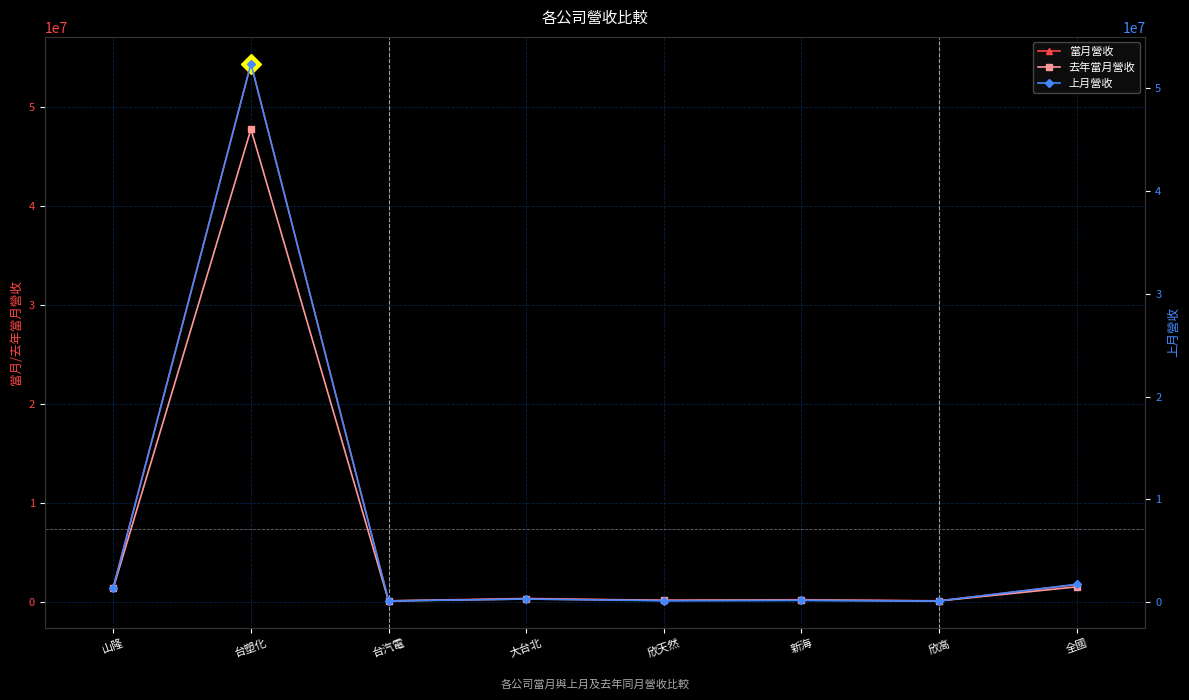

Where is the first local minimum for 去年當月營收?

台汽電